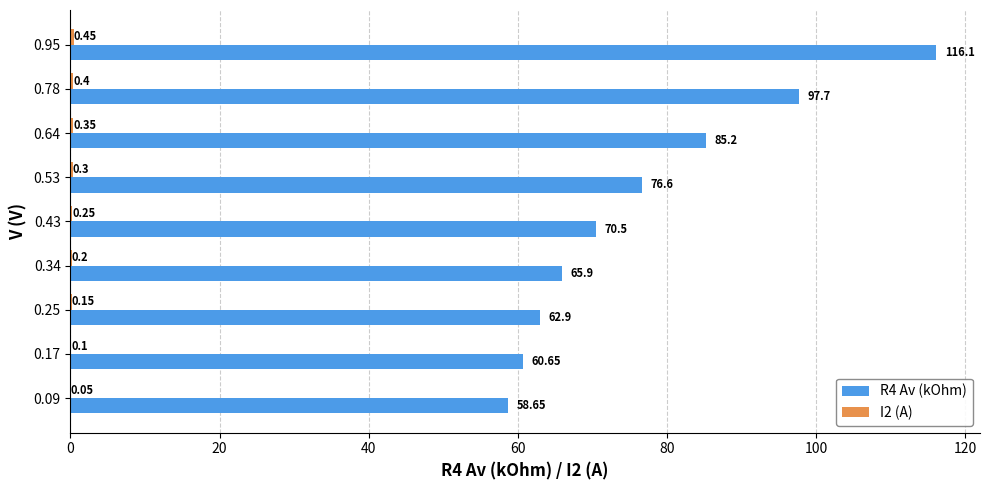

Which series has the largest total across all categories?

R4 Av (kOhm)